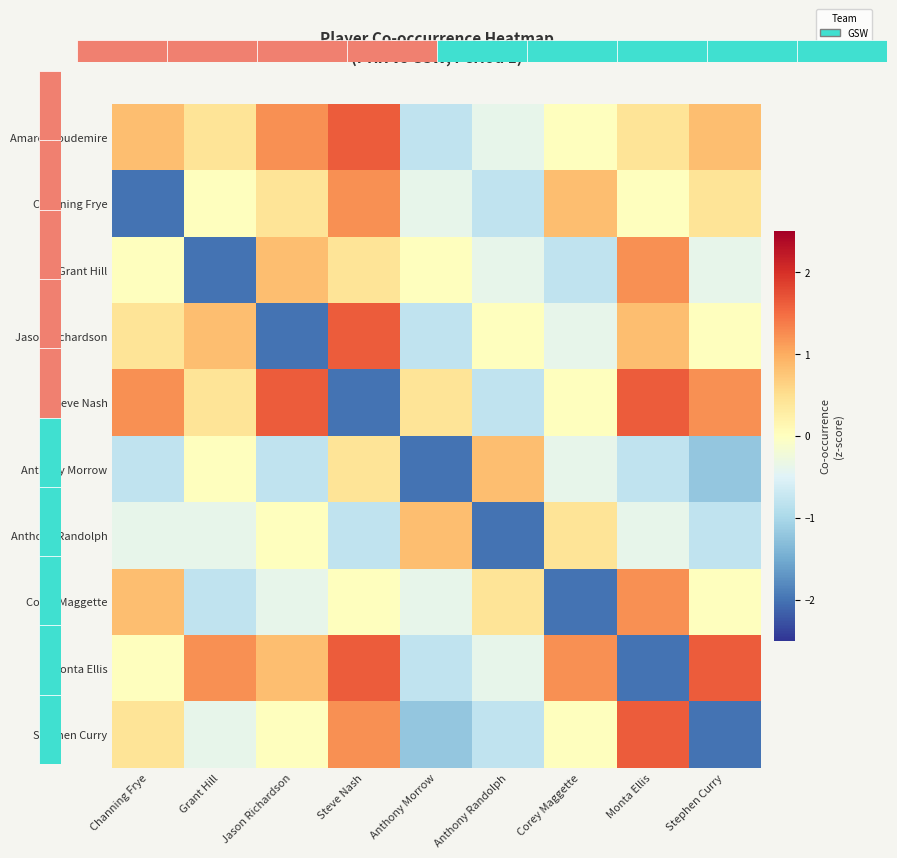

What is the average value of the Steve Nash series?

0.4